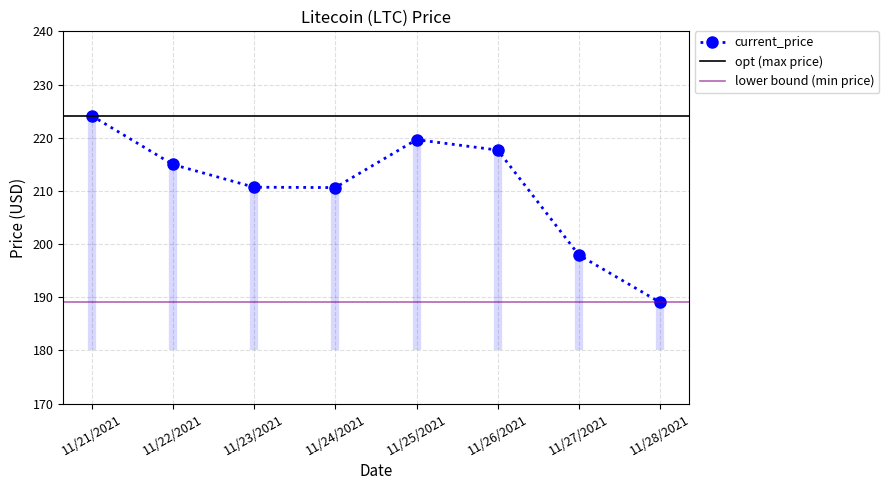

What is the sum of all values?

1684.6